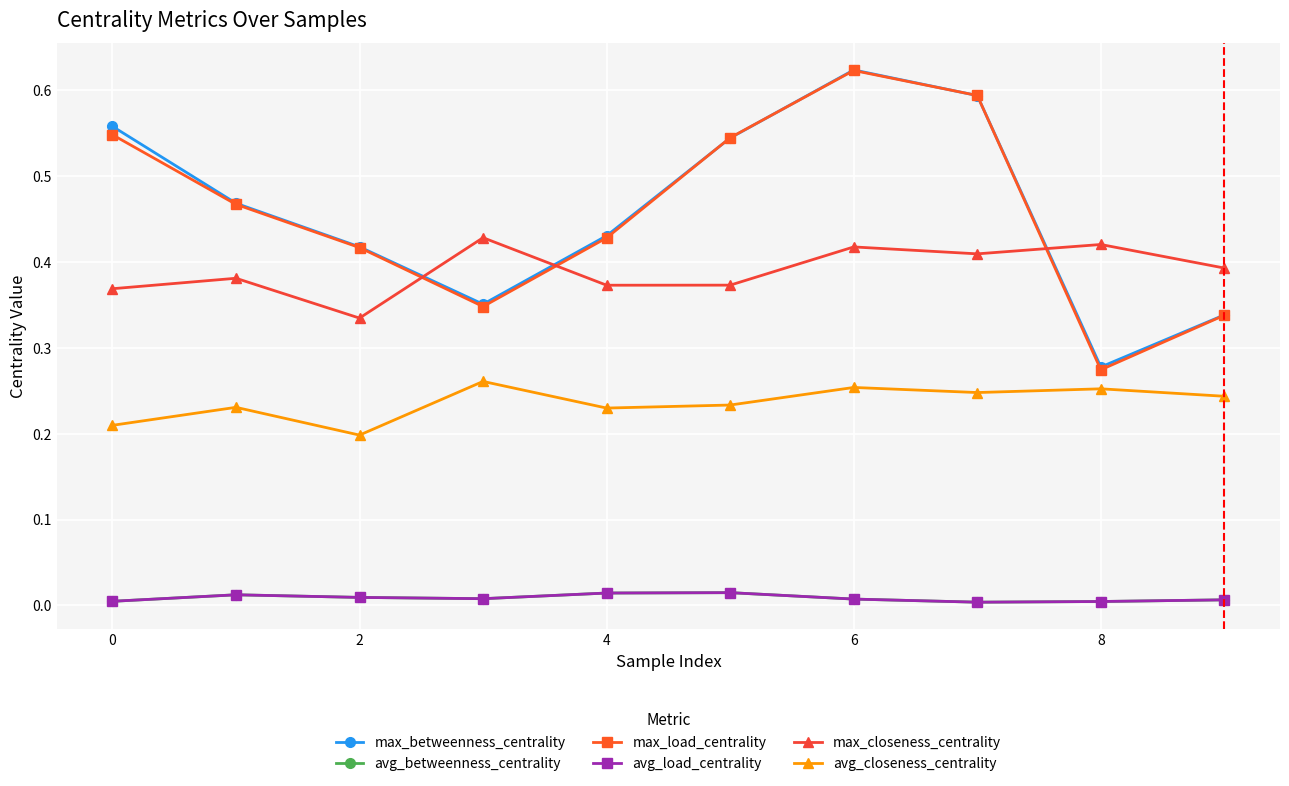

True or false: max_closeness_centrality and avg_betweenness_centrality cross at least once.

False